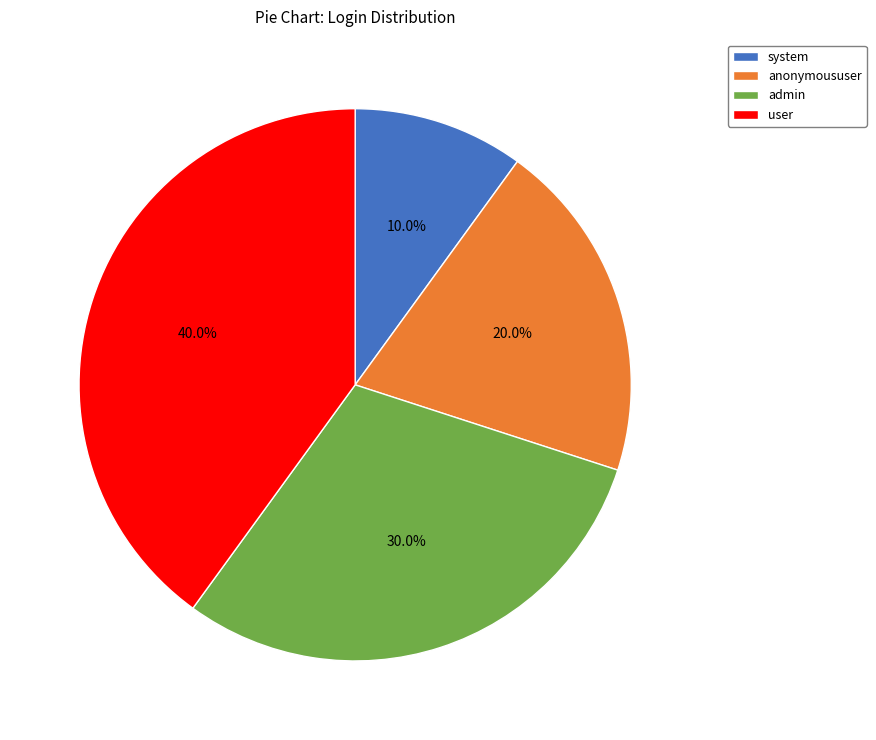

Is system the majority of the pie?

No